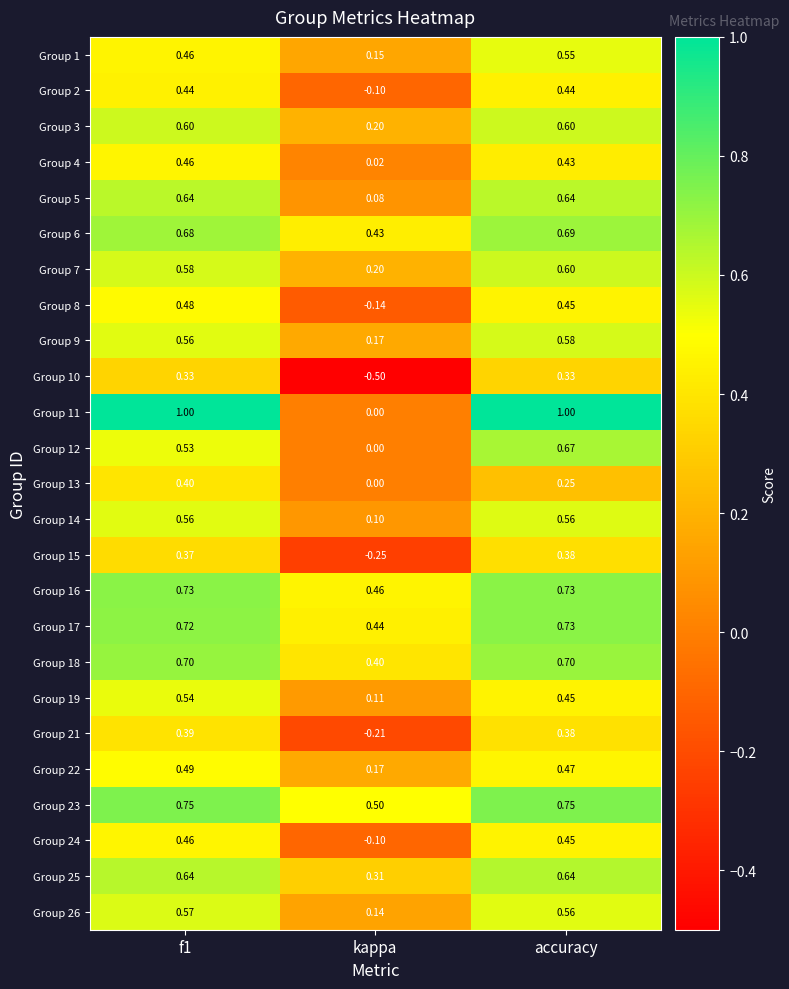

Where is Group 12 nearest to the value 0?

kappa